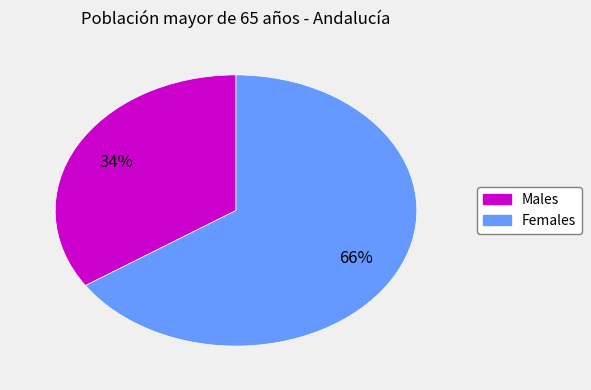

To the nearest percent, what is the average slice percentage?

50%